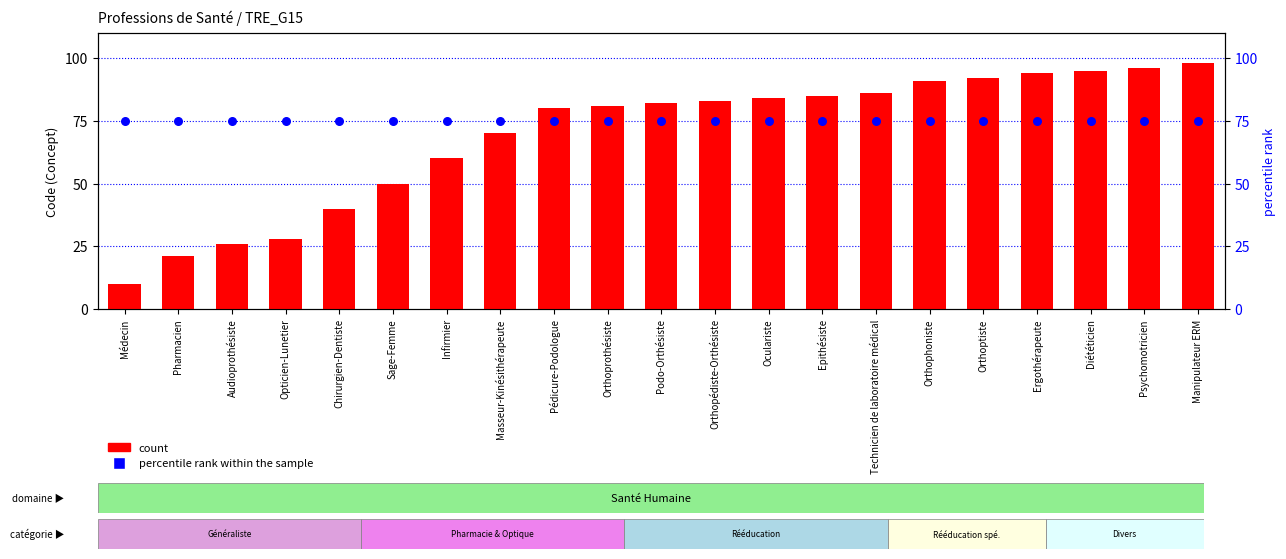

Which series has the widest spread of Y values?

count